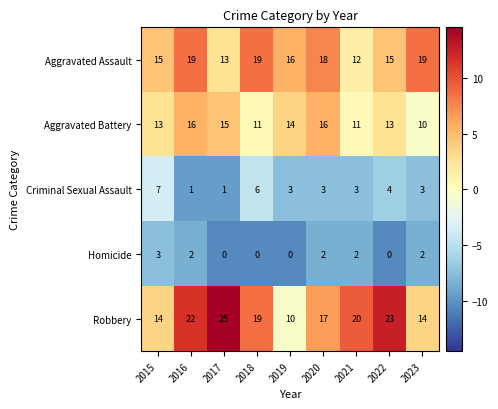

What is the difference between the maximum and second lowest values in the Robbery series?

11